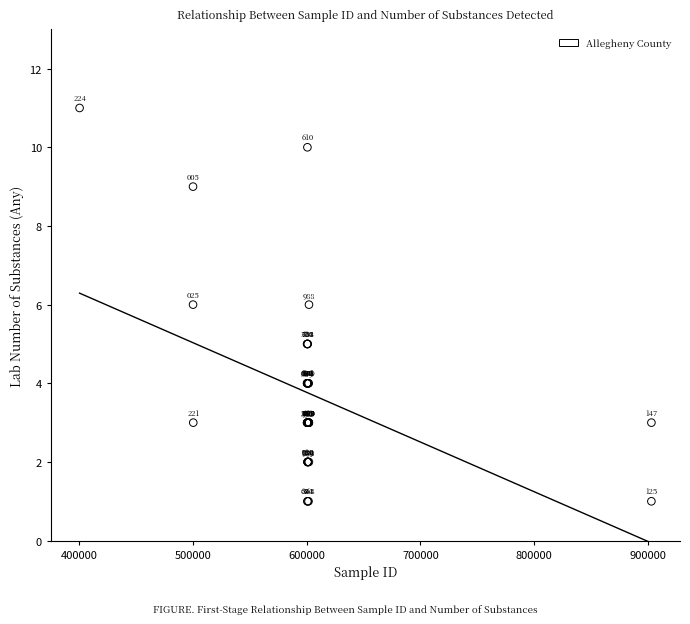

What Y value in the scatter plot is closest to 6?

6